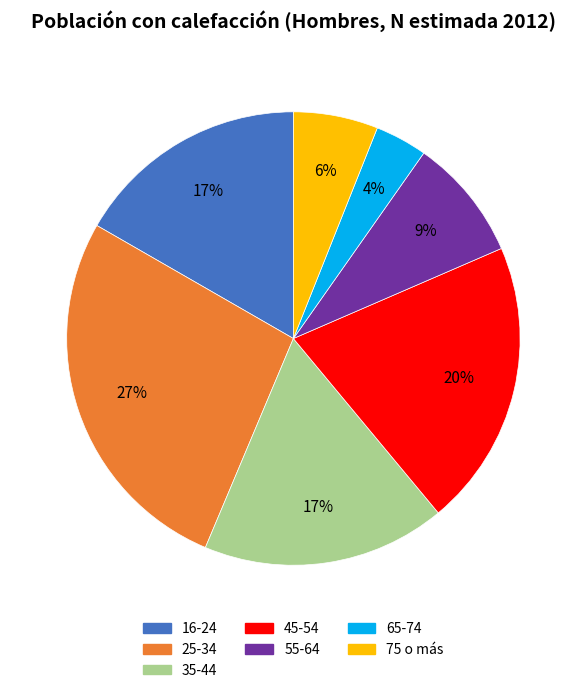

Is it true that 16-24 is 7% of the pie?

False